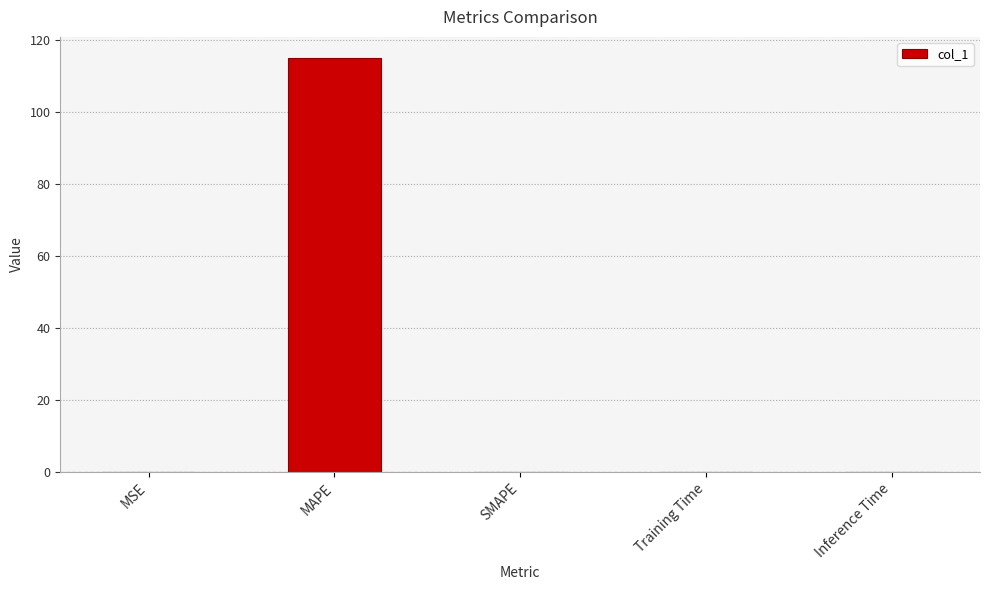

What is the change in value from MAPE to SMAPE?

-115.2